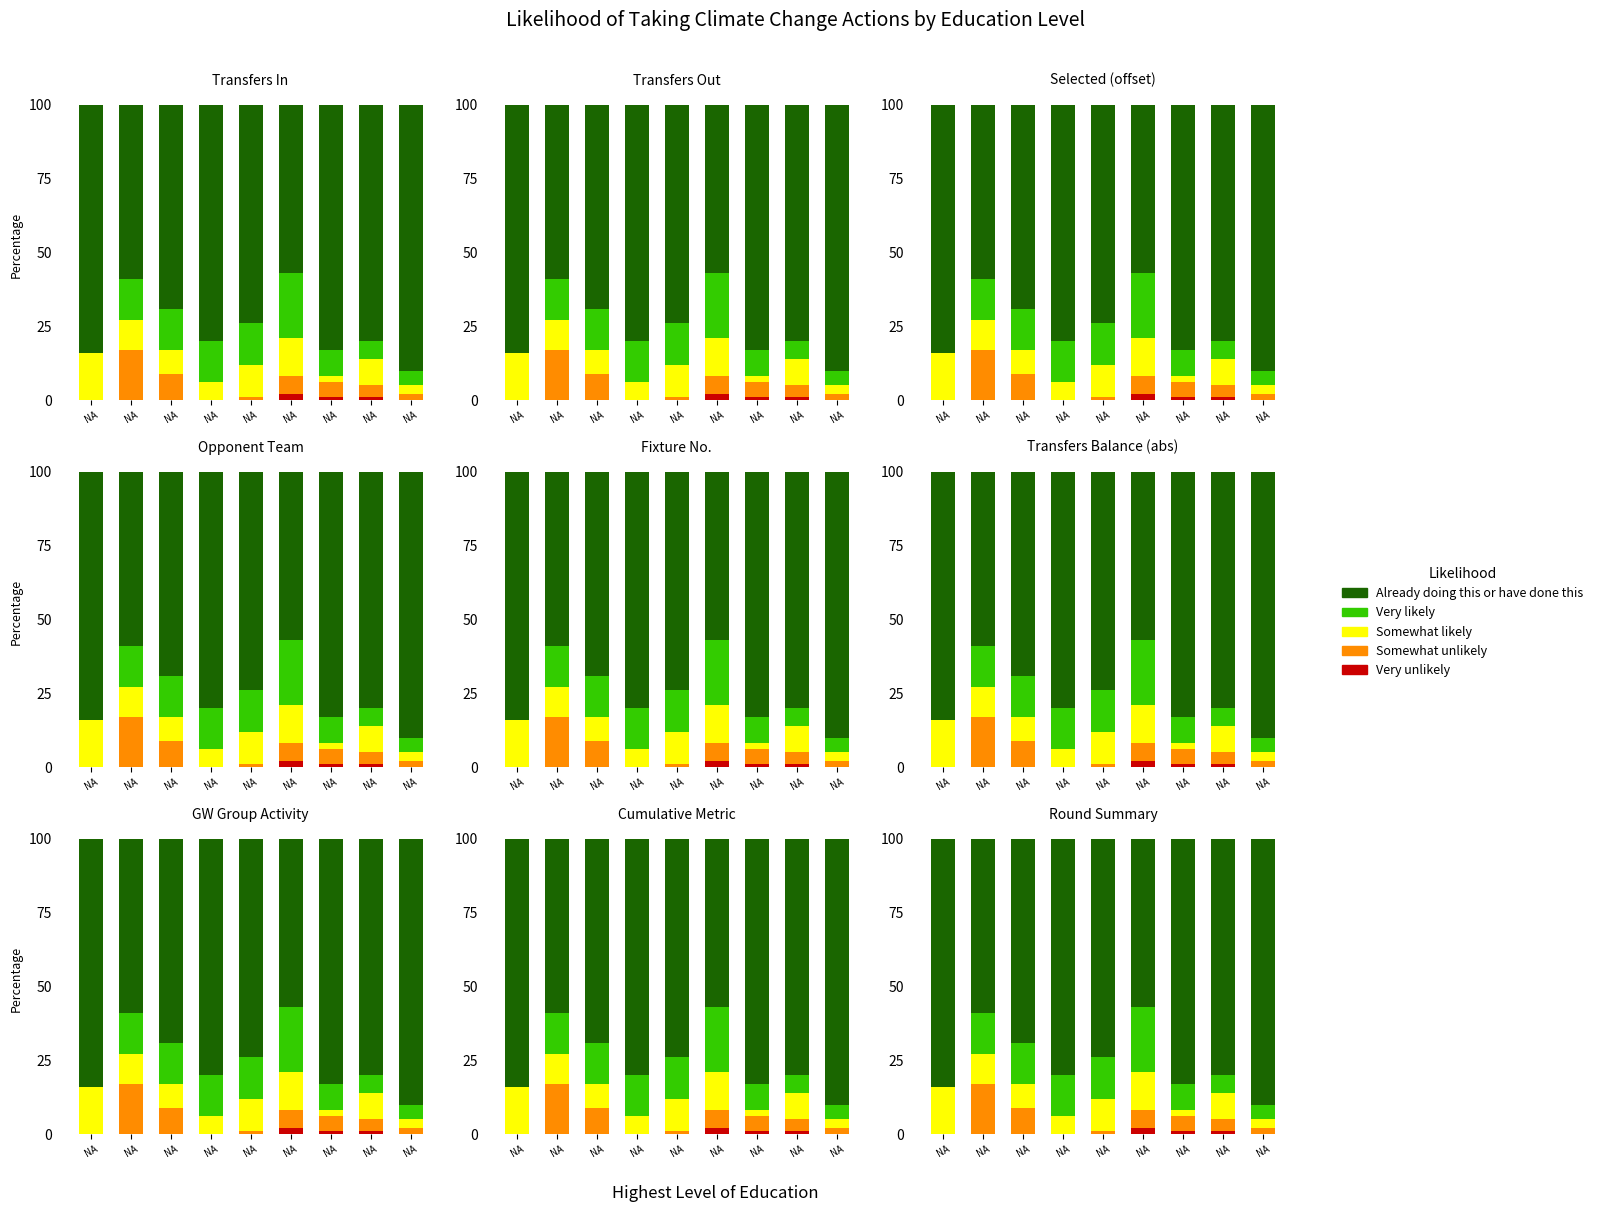

The value of Very unlikely at NA is 1. True or false?

False